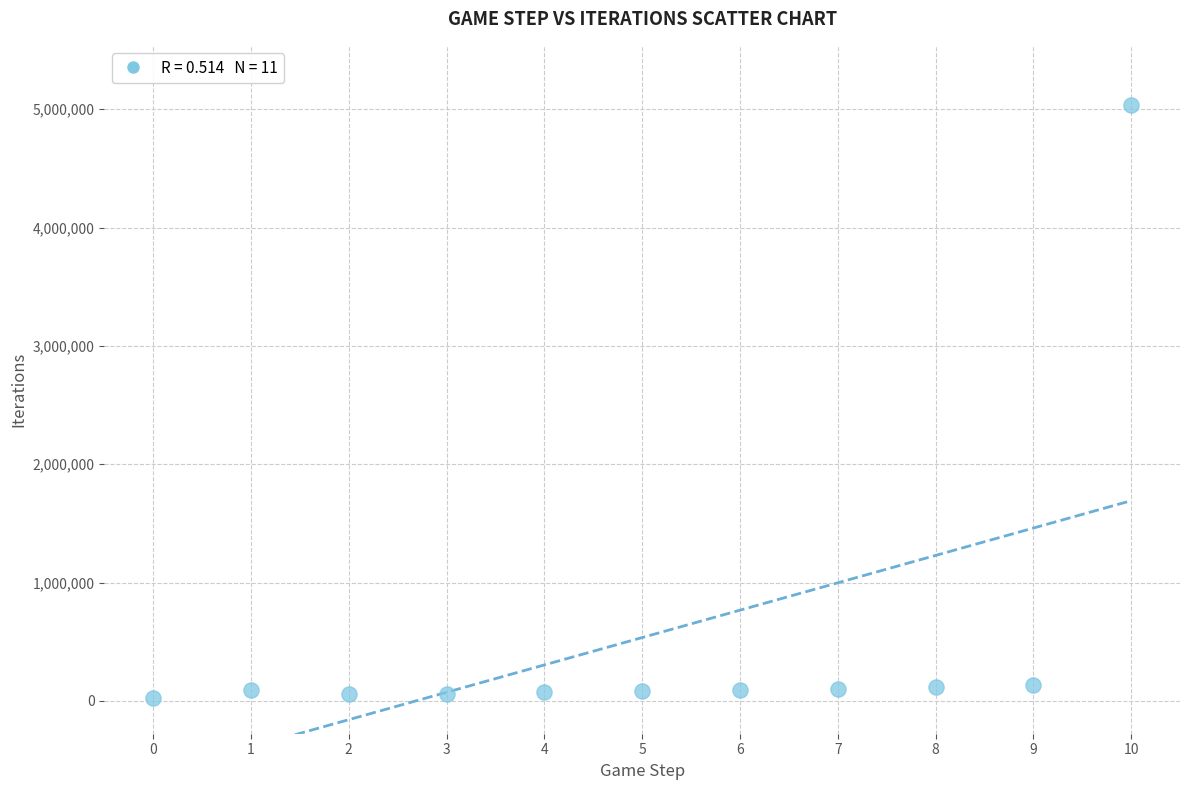

What is the average Y value?

535702